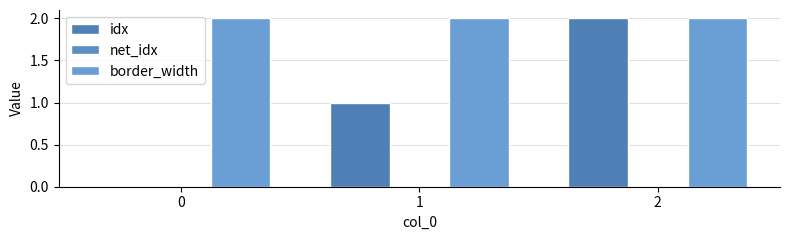

How many groups of bars are there?

3